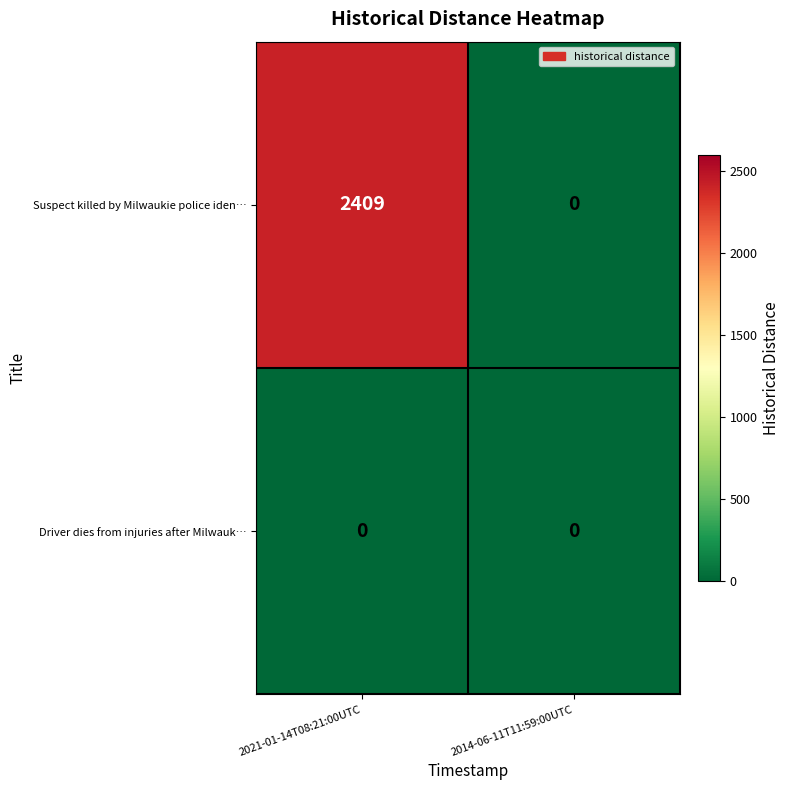

Rank the series by their average value, from lowest to highest.

Driver dies from injuries after Milwauk…, Suspect killed by Milwaukie police iden…